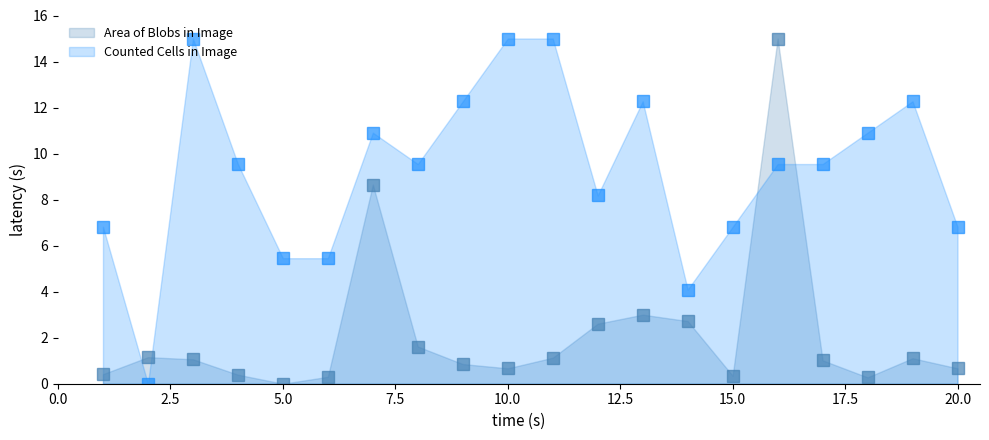

After their last crossing, which series has the higher values: Counted Cells in Image or Area of Blobs in Image?

Counted Cells in Image